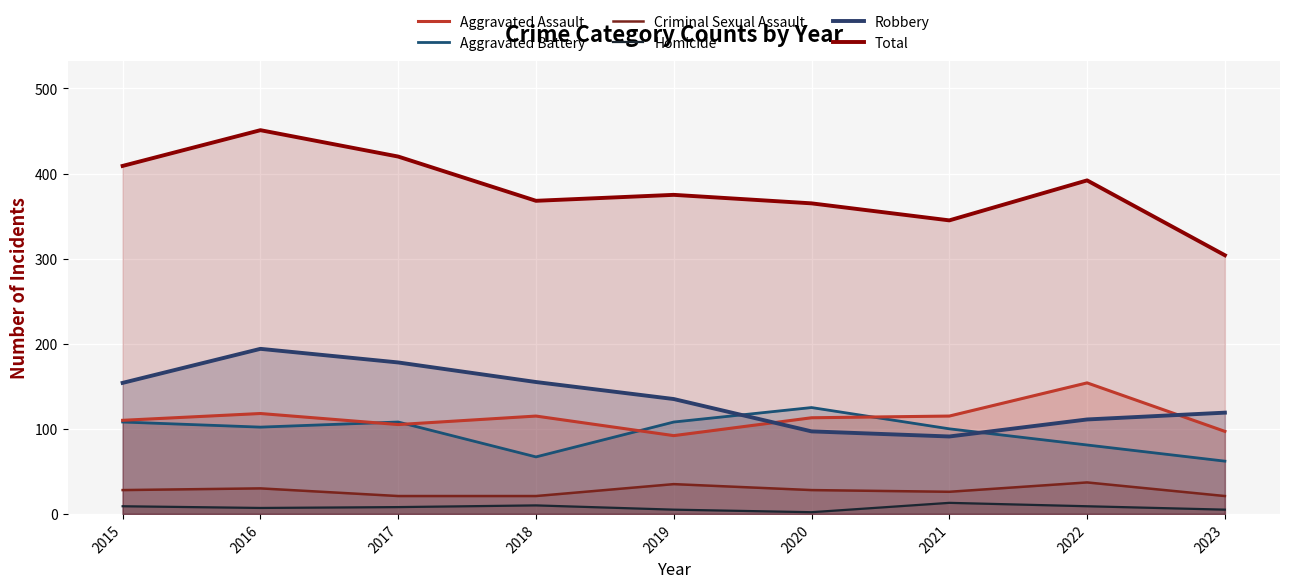

How many lines are shown in the chart?

6